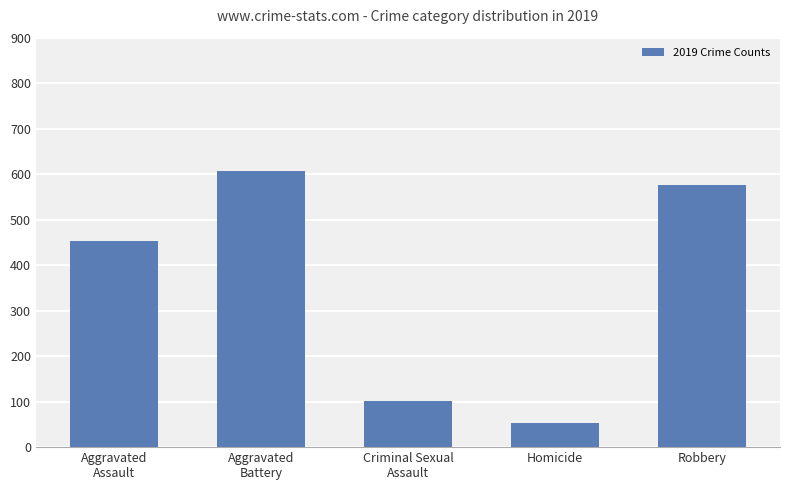

What is the difference between the maximum and minimum values?

555